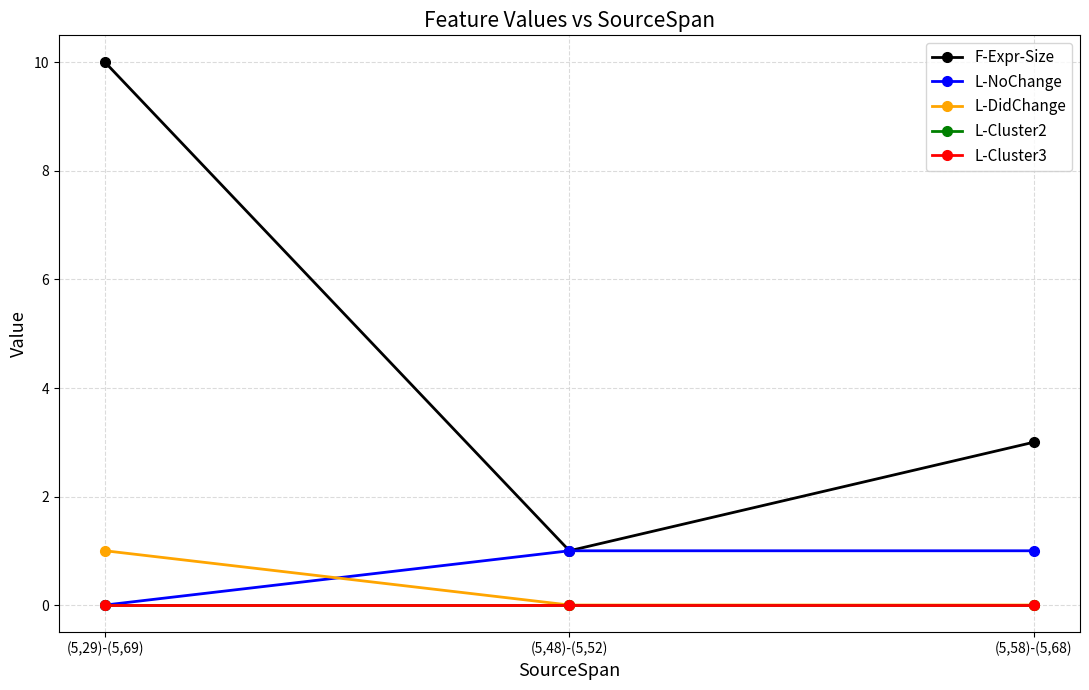

Reading left to right, what are all the values shown in this chart?

F-Expr-Size: 10	1	3
L-NoChange: 0	1	1
L-DidChange: 1	0	0
L-Cluster2: 0	0	0
L-Cluster3: 0	0	0